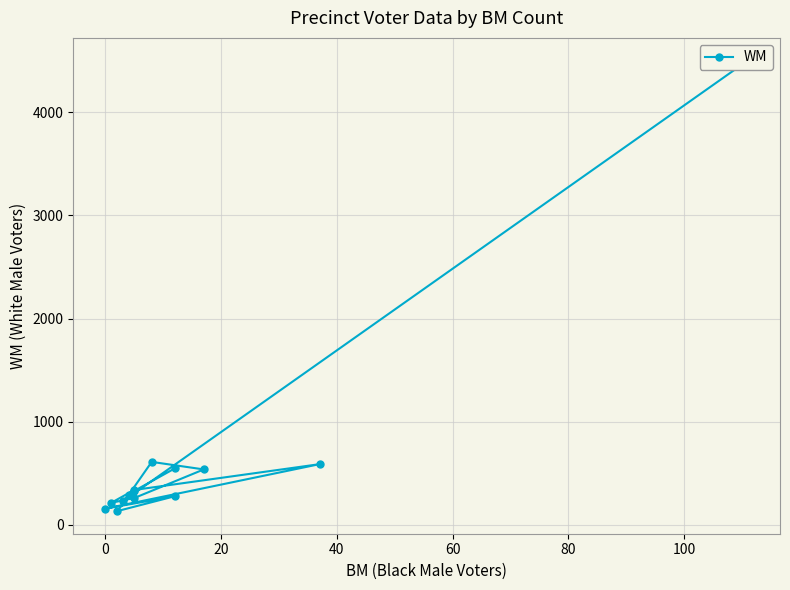

How many lines are shown in the chart?

1